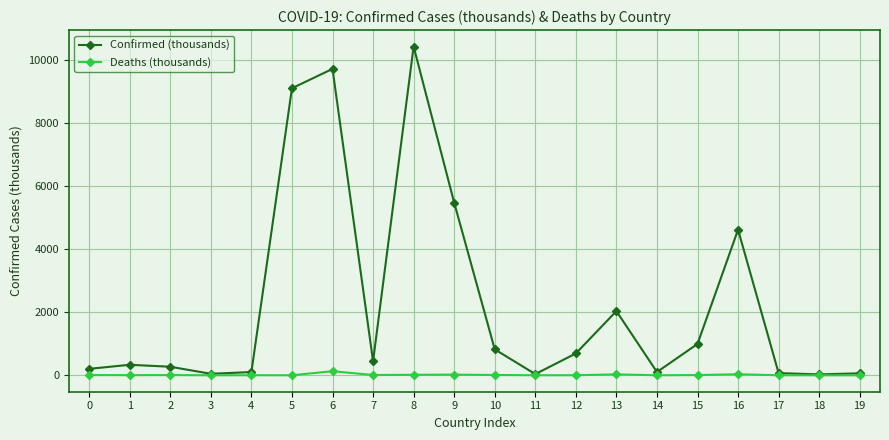

What is the difference between the Confirmed (thousands) values at 12 and 2?

421.7